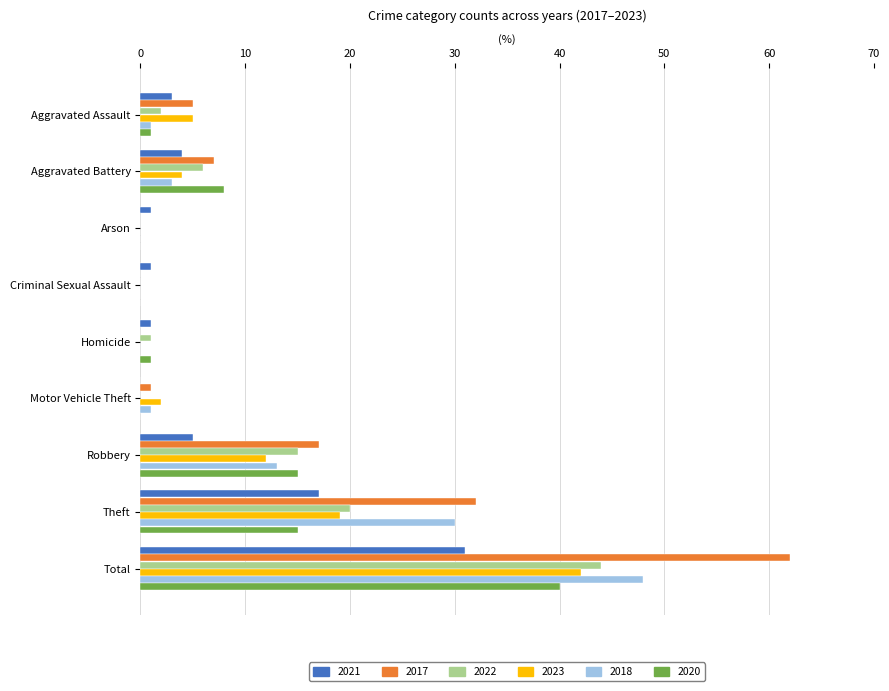

True or false: 2022 has a value of 0 at Motor Vehicle Theft.

True